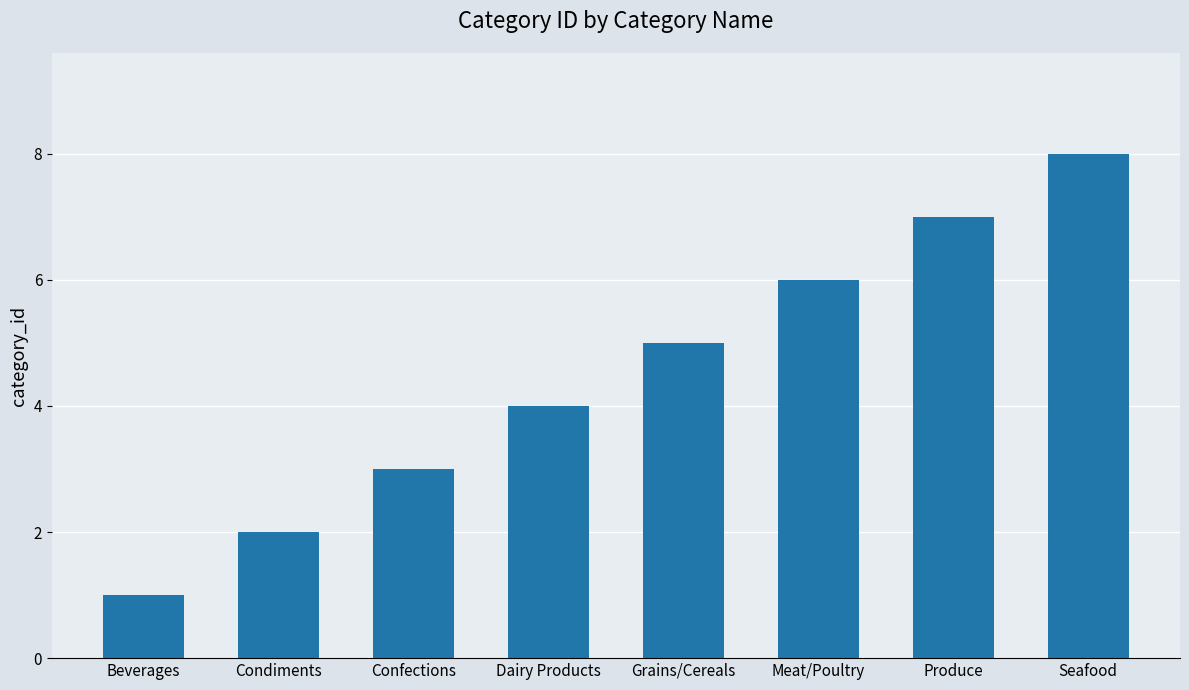

What is the sum of the values at Condiments and Grains/Cereals?

7